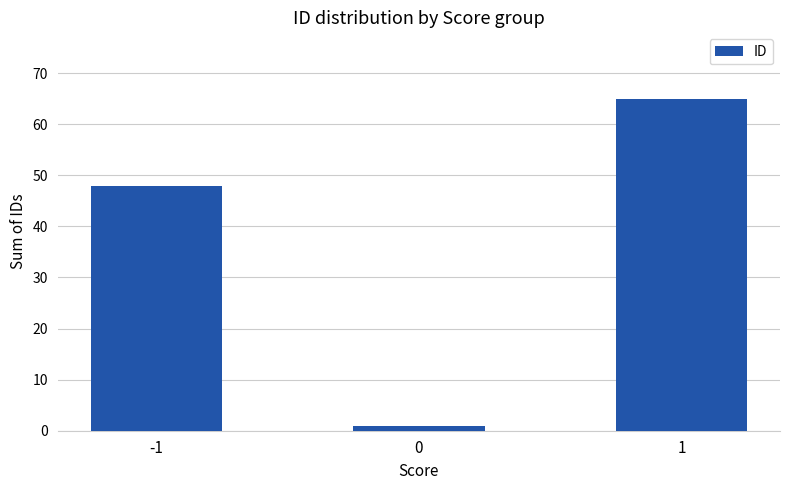

What is the maximum value shown in the chart?

65